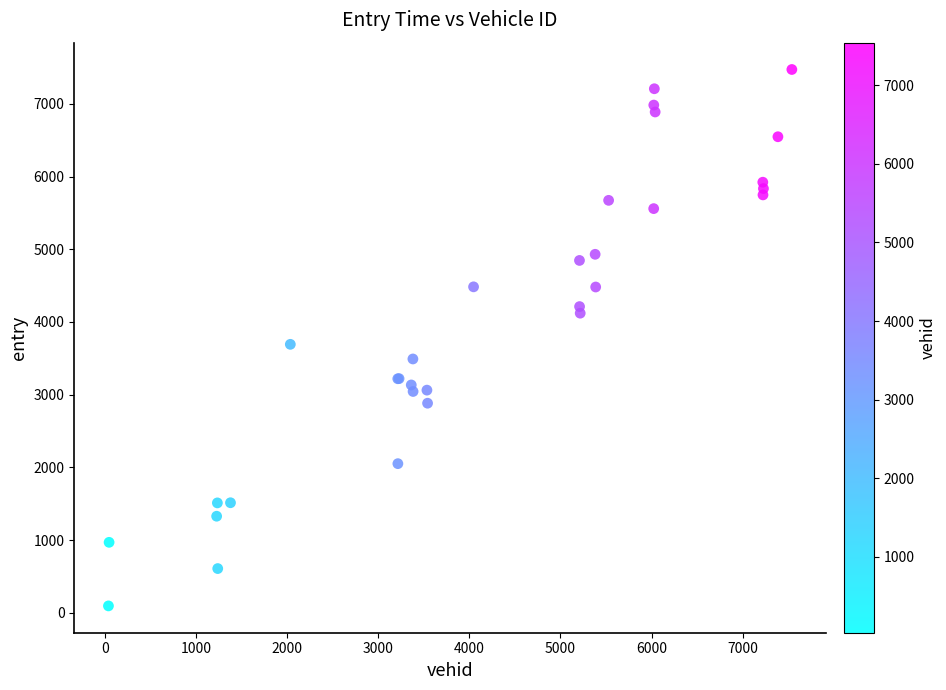

What Y value in the scatter plot is closest to 3784?

3692.8